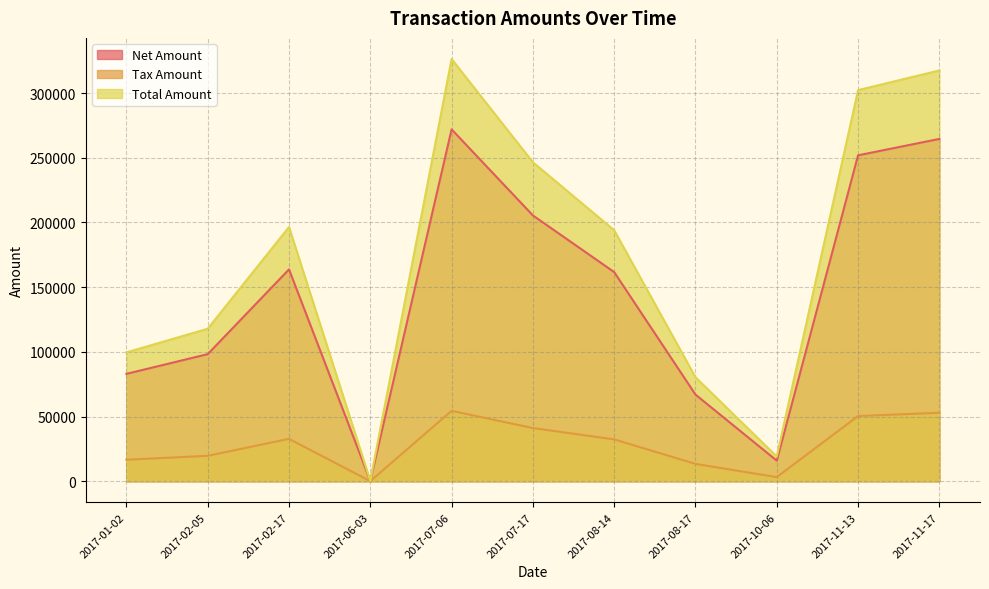

True or false: Net Amount and Tax Amount intersect in this chart.

False